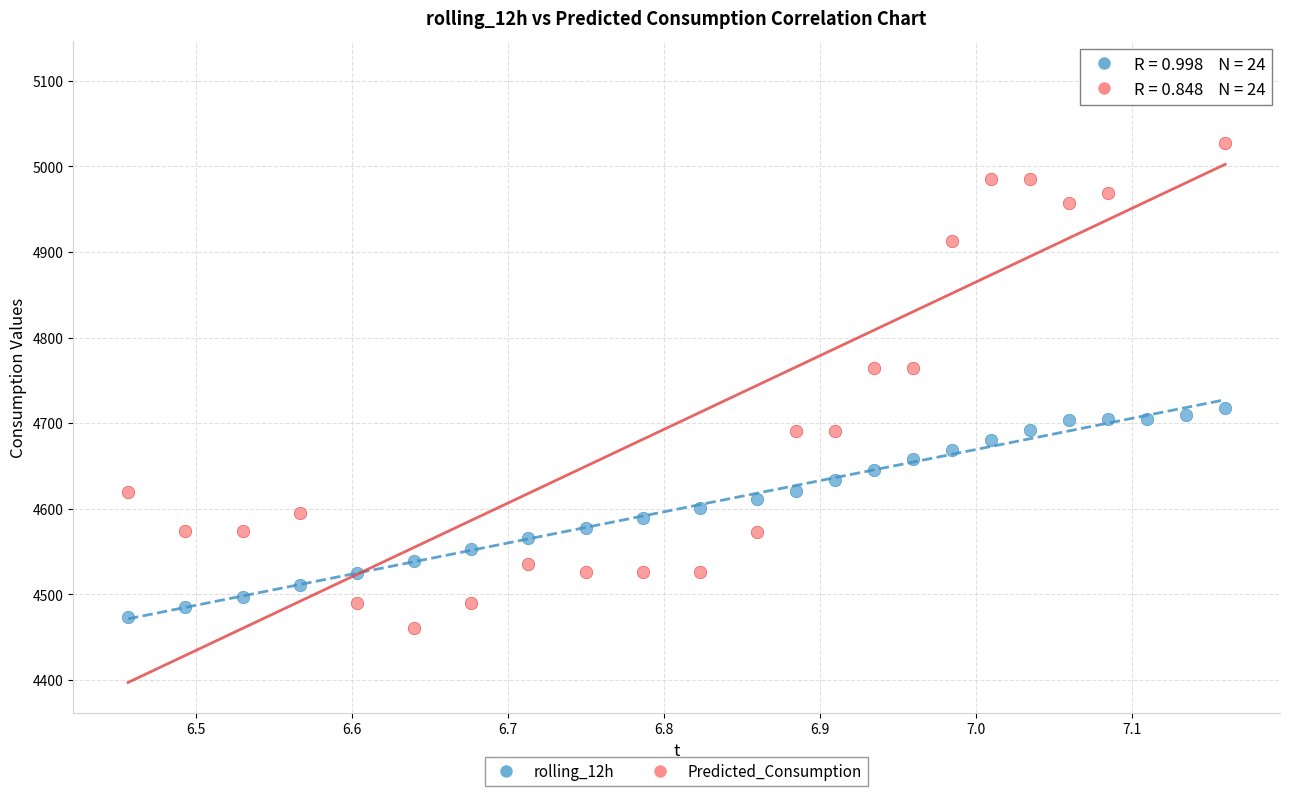

Which series reaches the minimum Y coordinate?

Predicted_Consumption